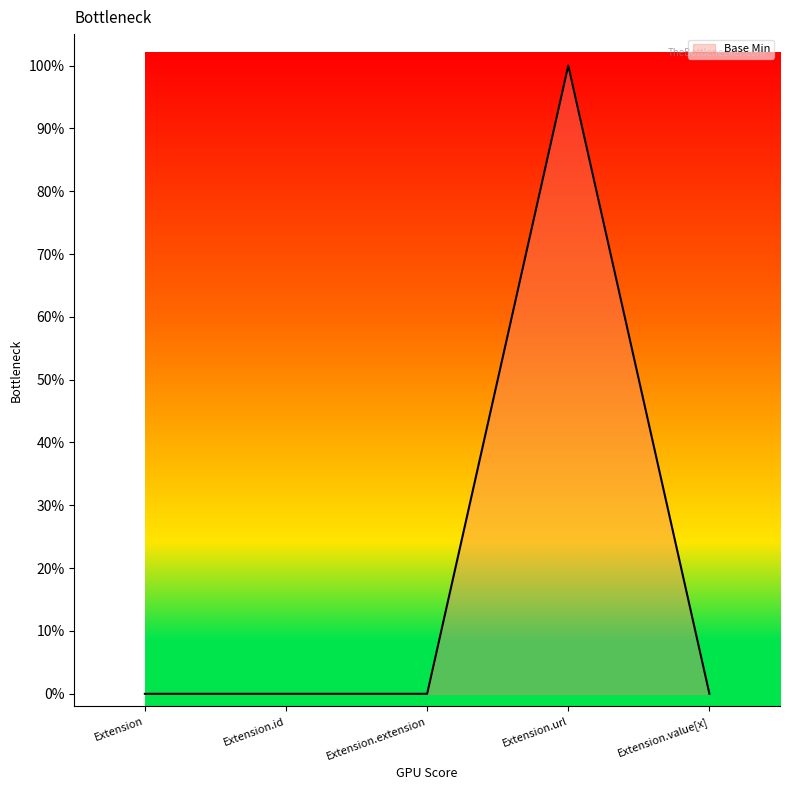

List the labels in order of value, smallest first.

Extension, Extension.id, Extension.extension, Extension.value[x], Extension.url